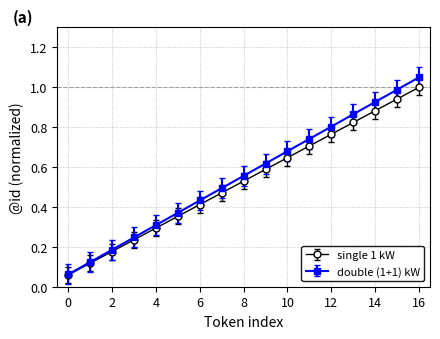

Which series has the largest range (max minus min)?

double (1+1) kW